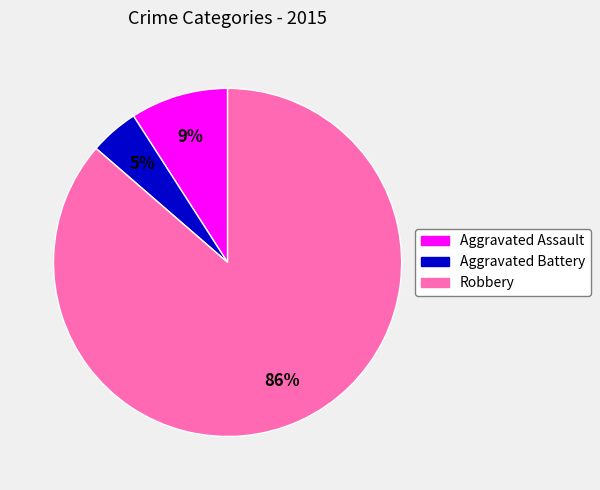

What percentage is the Robbery slice, to the nearest percent?

86%